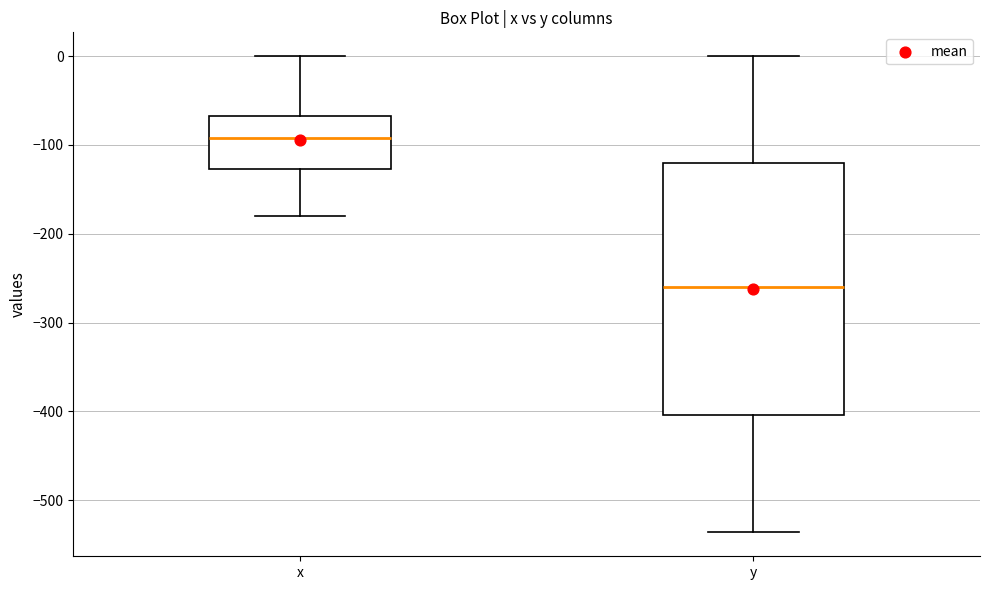

Where is the lower edge of the box for x on the y-axis? The values are not printed on the chart, so give them approximately, as read against the axis.

-130